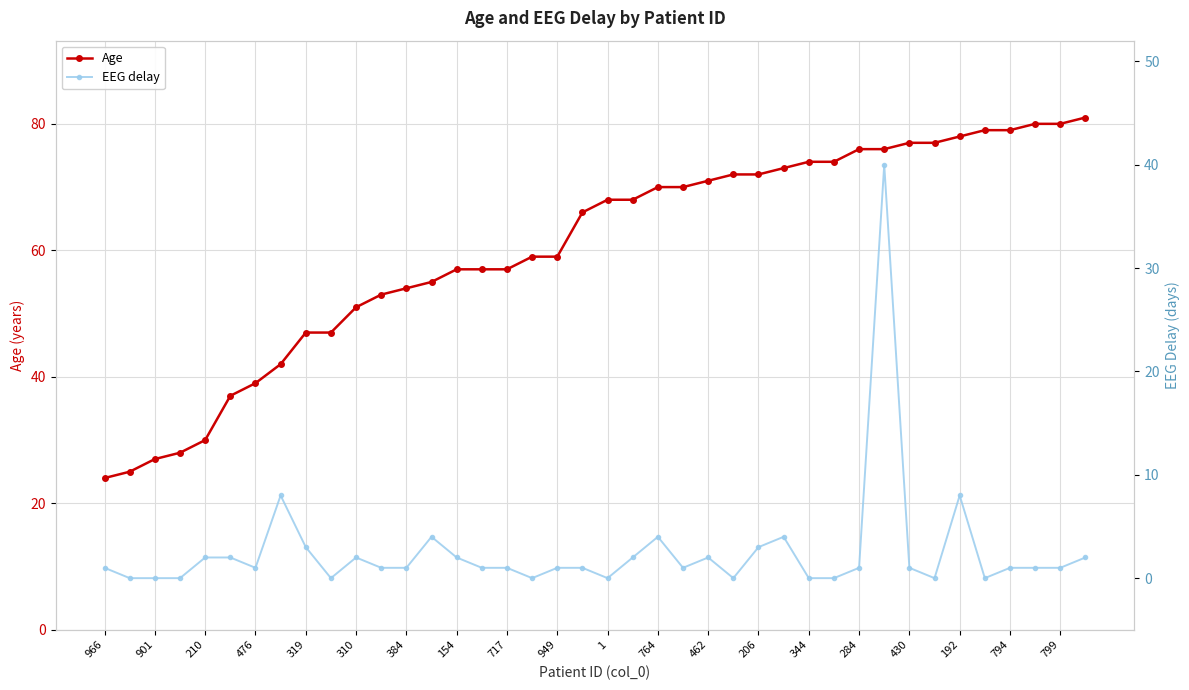

The value of Age at 1 is 68. True or false?

True